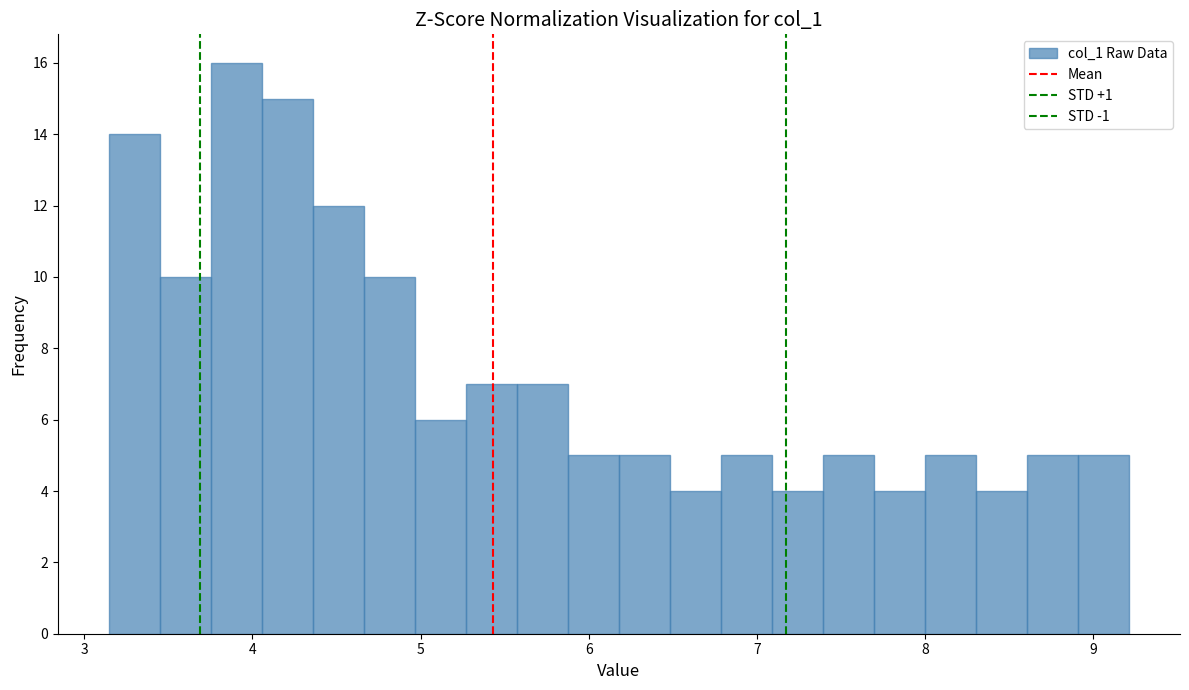

Around what value on the x-axis is the tallest bar? Give the approximate position of its centre, as read against the axis.

3.9